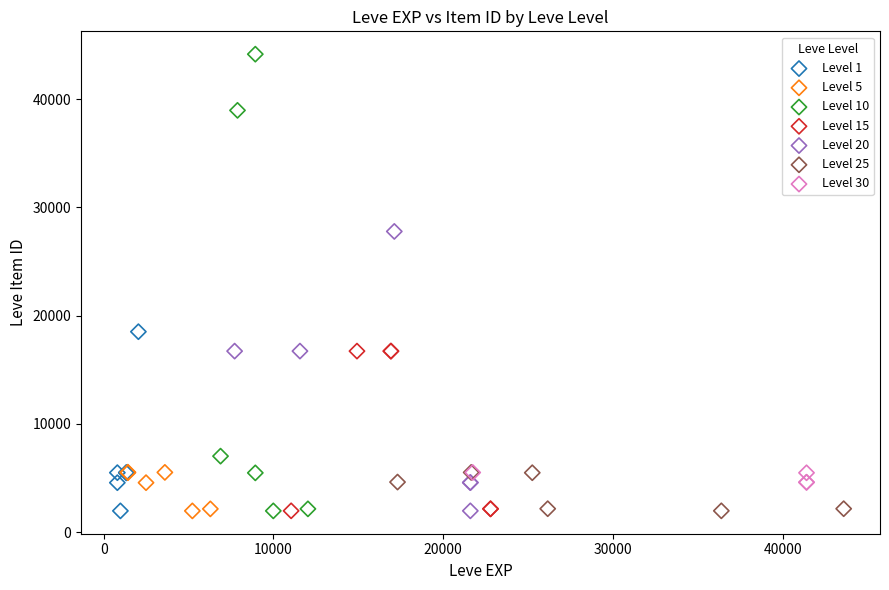

Which series contains the highest Y value?

Level 10